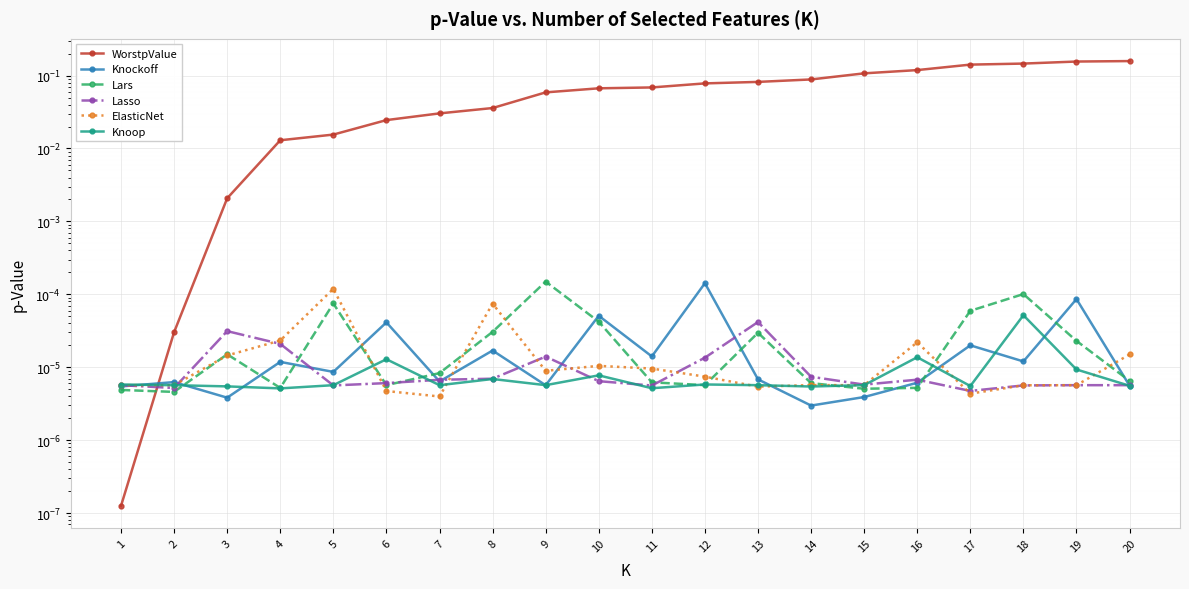

How many lines are shown in the chart?

6